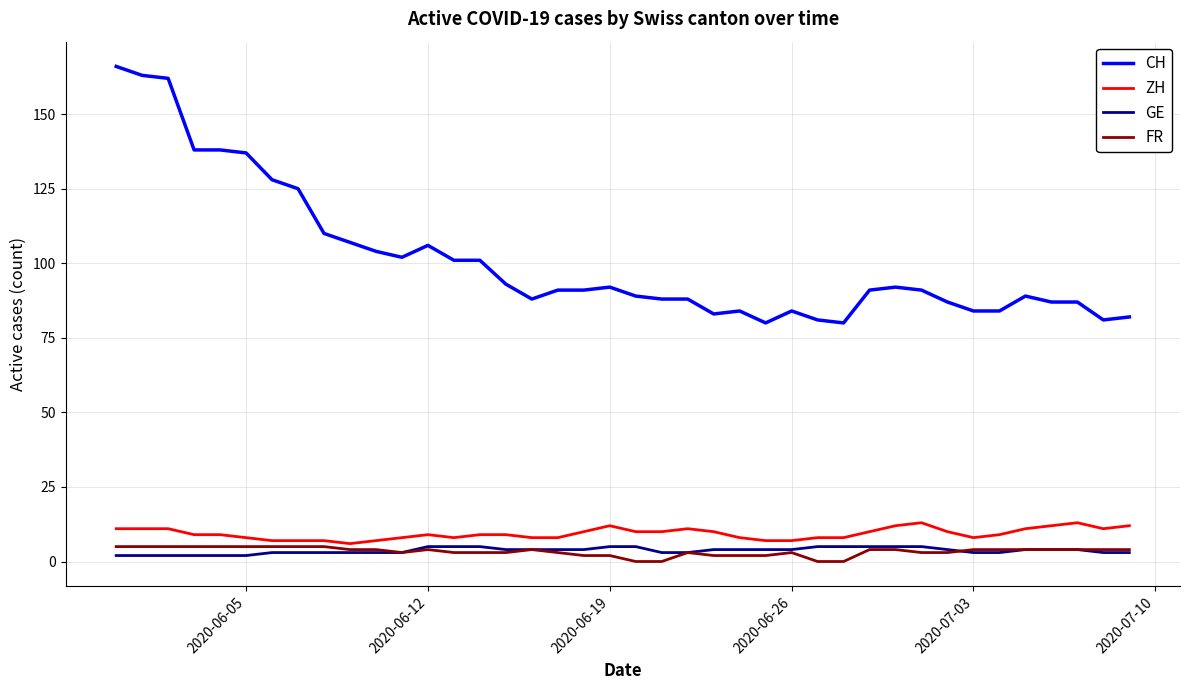

Which series has the largest total across all categories?

CH